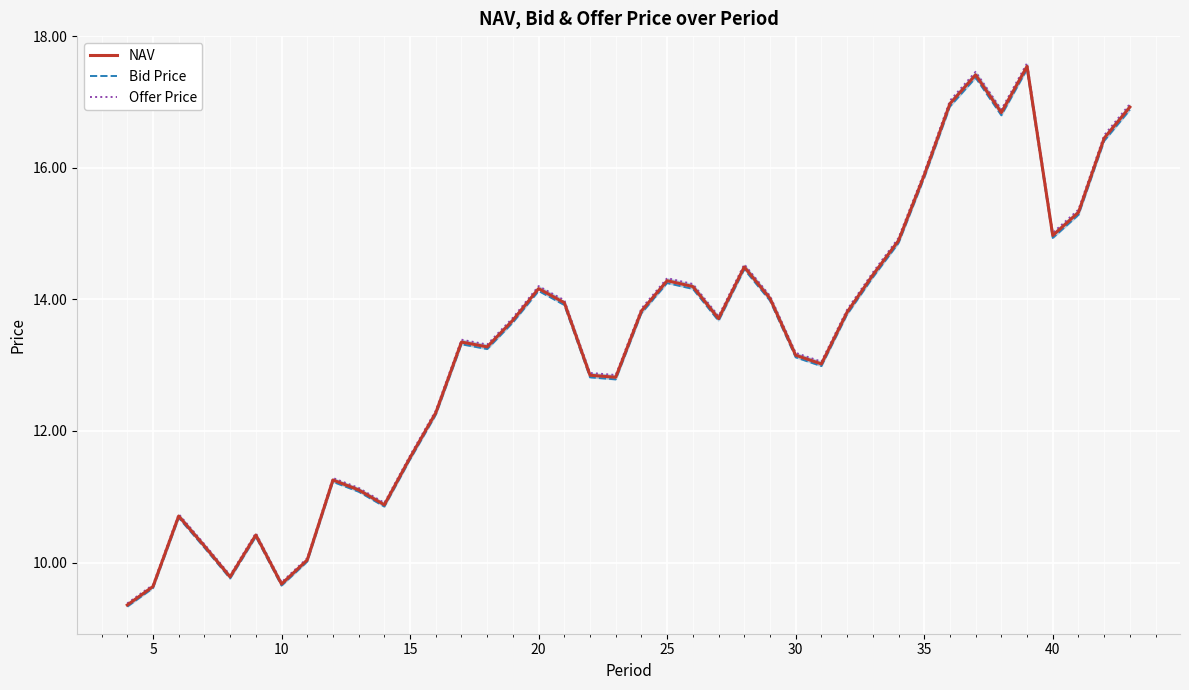

What is the lowest value of the NAV series?

9.4